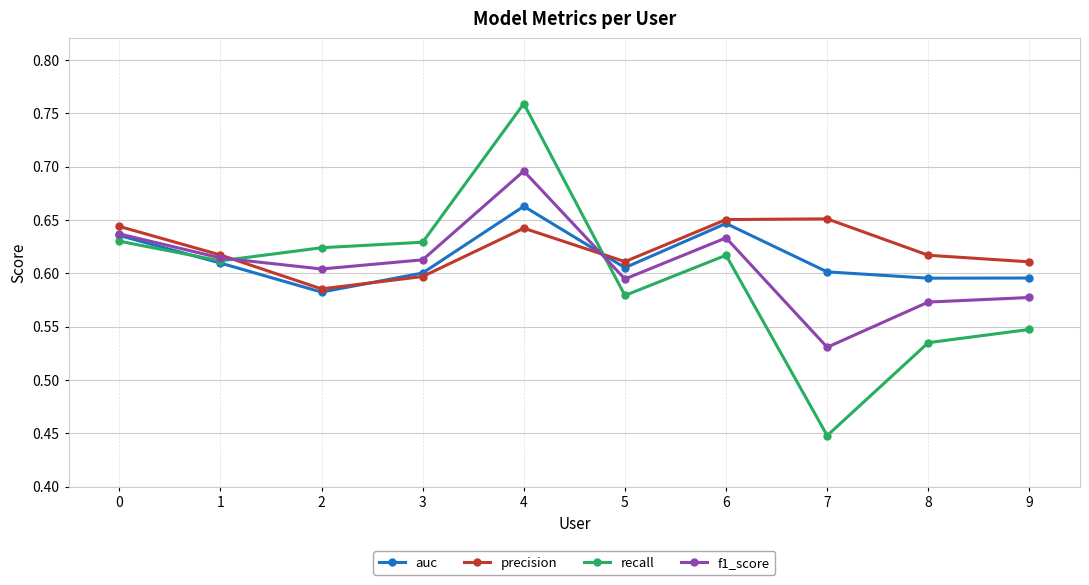

The value of f1_score at 9 is 0.8. True or false?

False